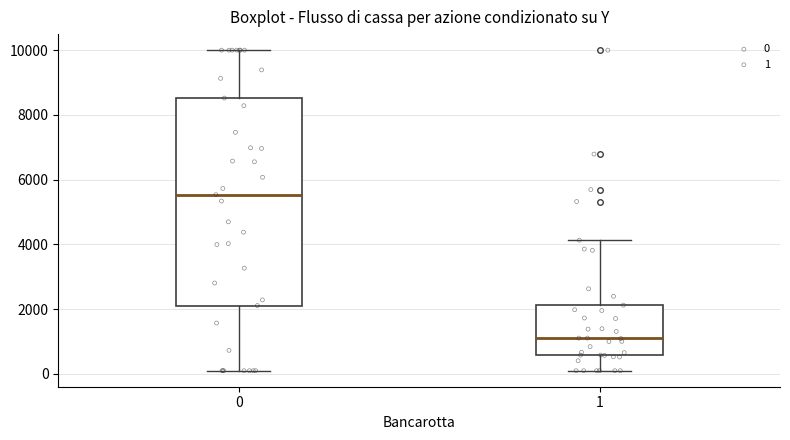

Reading left to right, transcribe this box plot: for each box, give where its median line is, the range the box spans, and where its two whiskers end, as read against the y-axis. The values are not printed on the chart, so give them approximately, as read against the axis.

0: median 5600, box 2200 to 8600, whiskers 200 to 10000
1: median 1200, box 600 to 2200, whiskers 200 to 4200